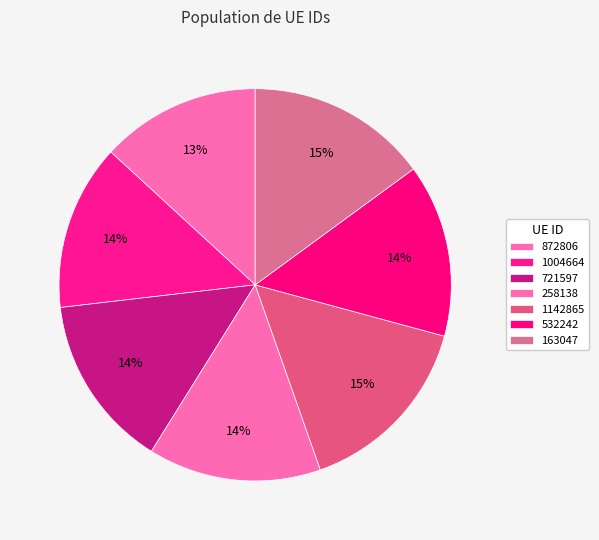

Is 258138 the majority of the pie?

No